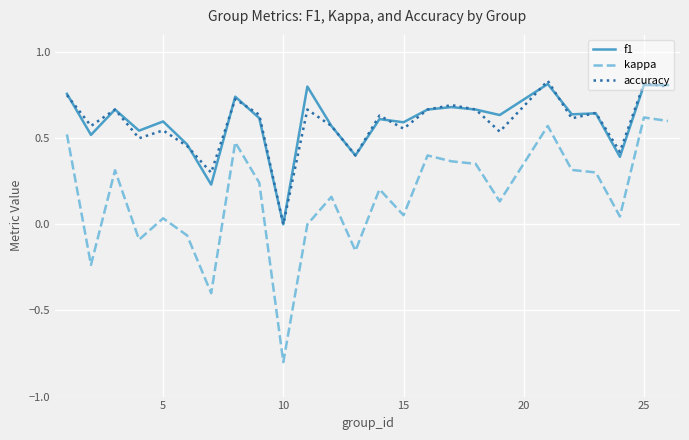

True or false: f1 and kappa cross at least once.

False